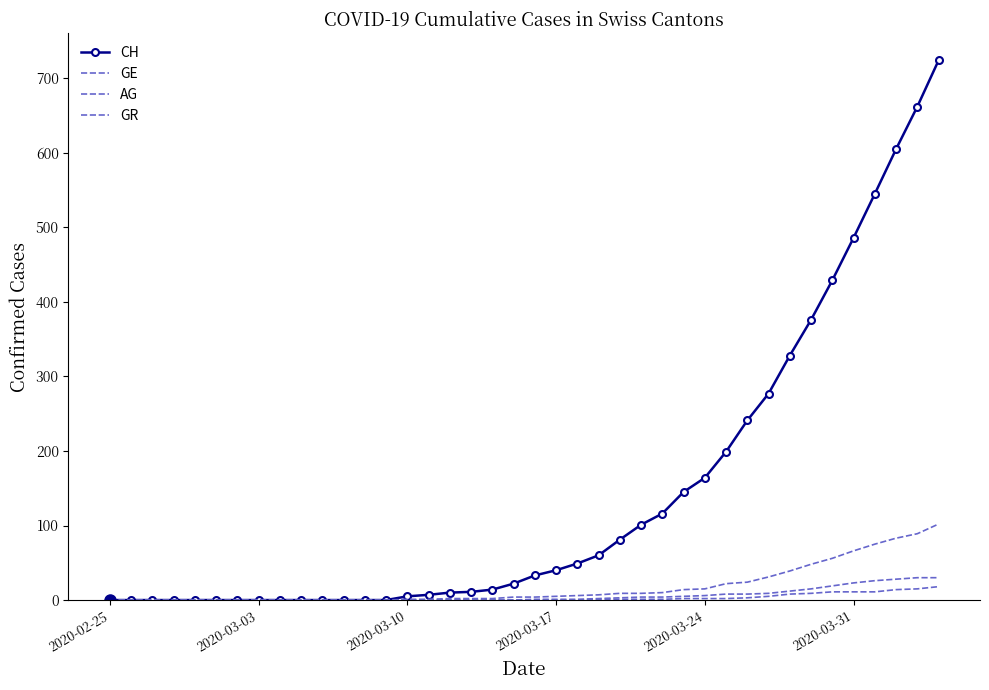

How many values in GE are above zero?

26